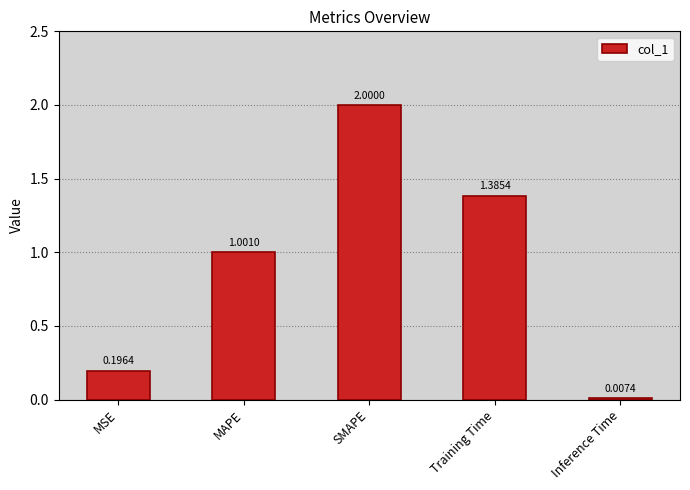

At which category does the chart reach its peak across all series?

SMAPE